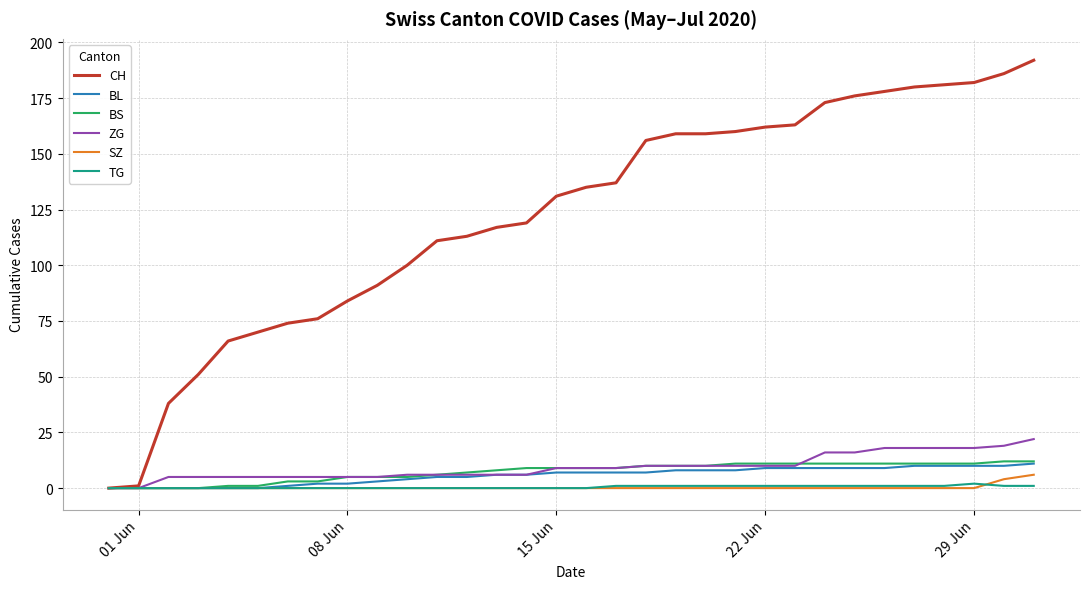

Which series has the largest total across all categories?

CH